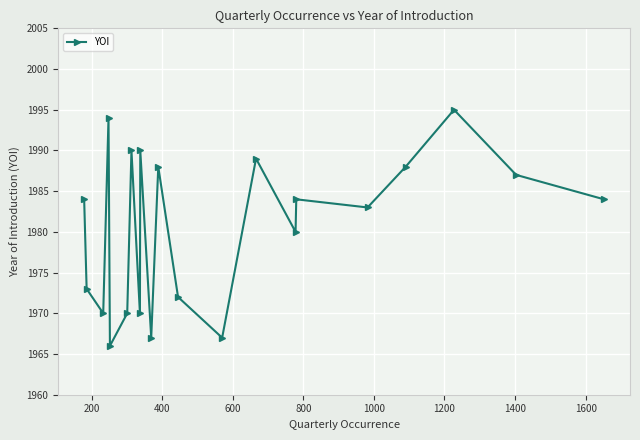

True or false: the data has more than 2 interior local peaks.

True